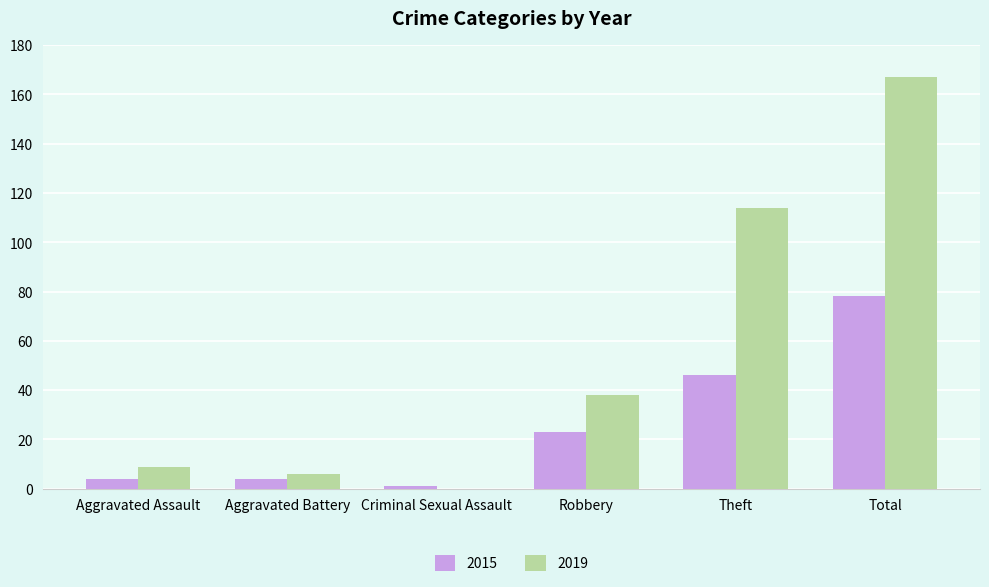

Read the 2019 value at Aggravated Battery.

6